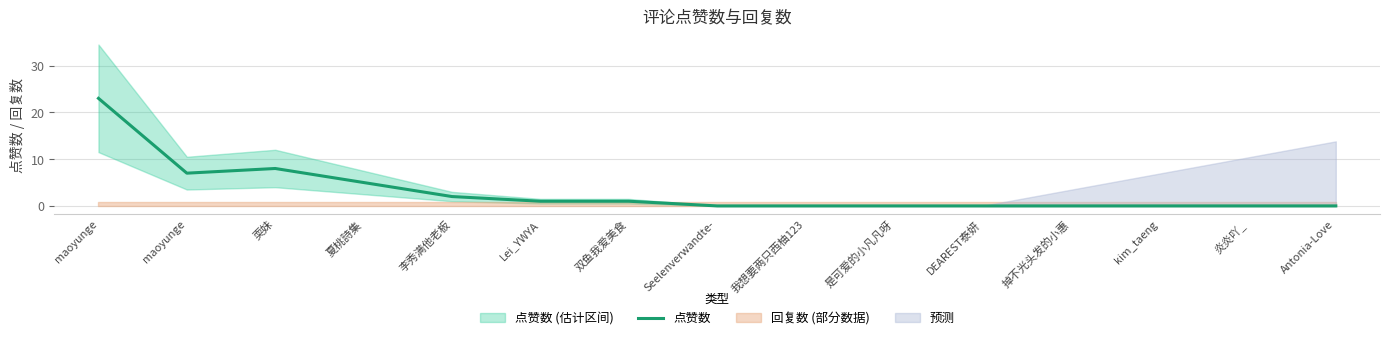

How many lines are shown in the chart?

1